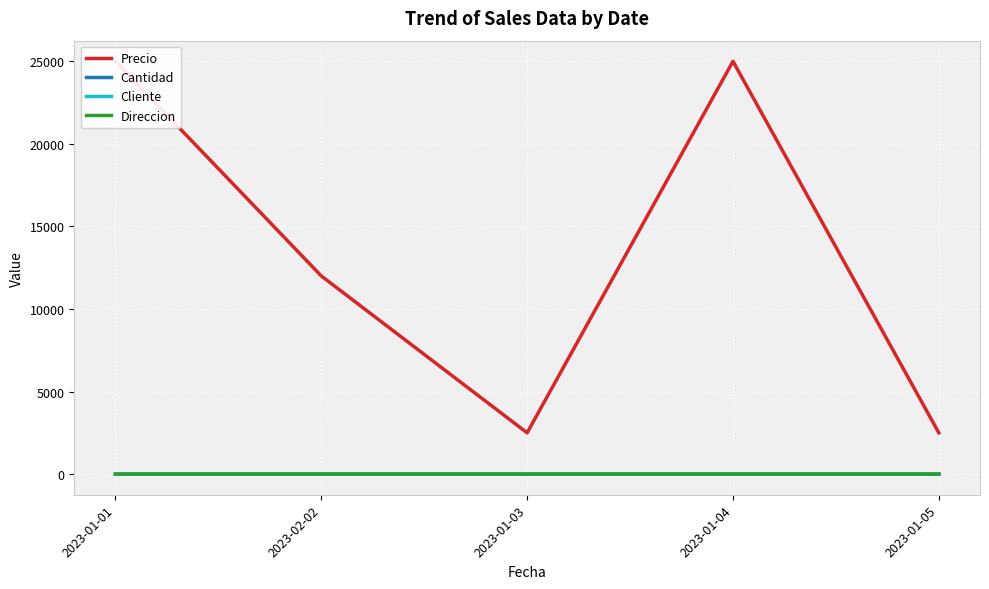

How many lines are shown in the chart?

4